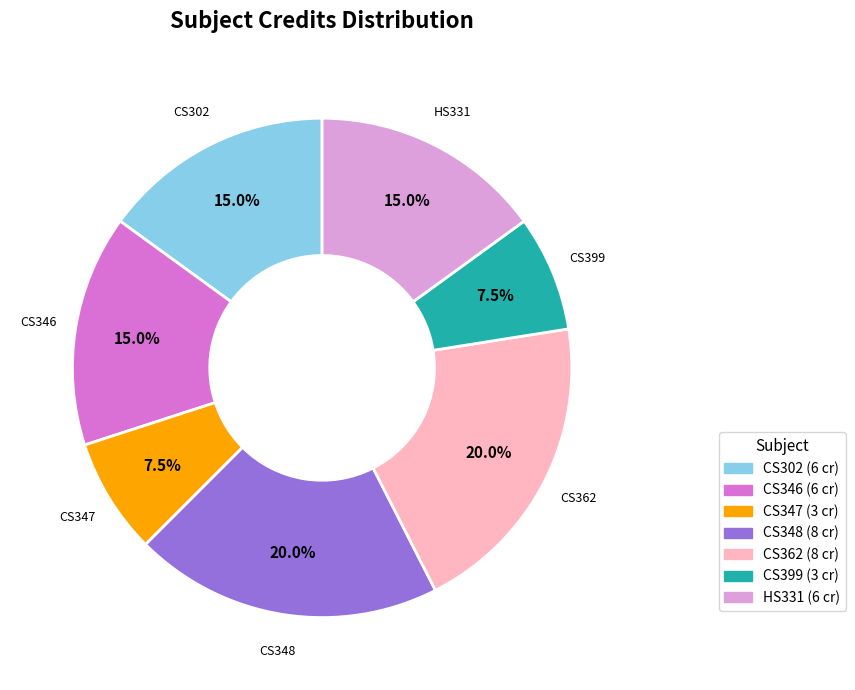

The CS302 slice represents 15% of the pie. True or false?

True